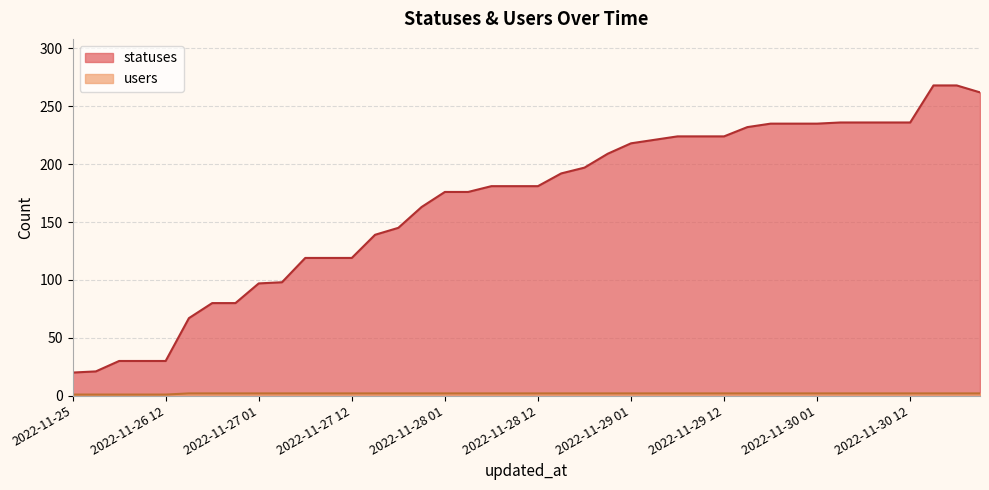

What is the lowest value of the statuses series?

20